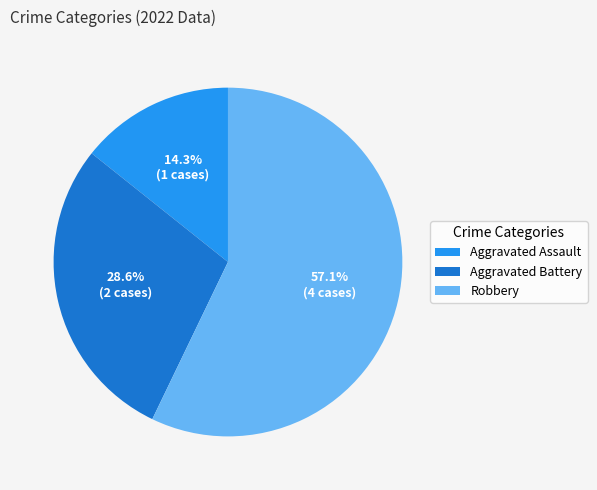

Count the number of slices in the pie.

3